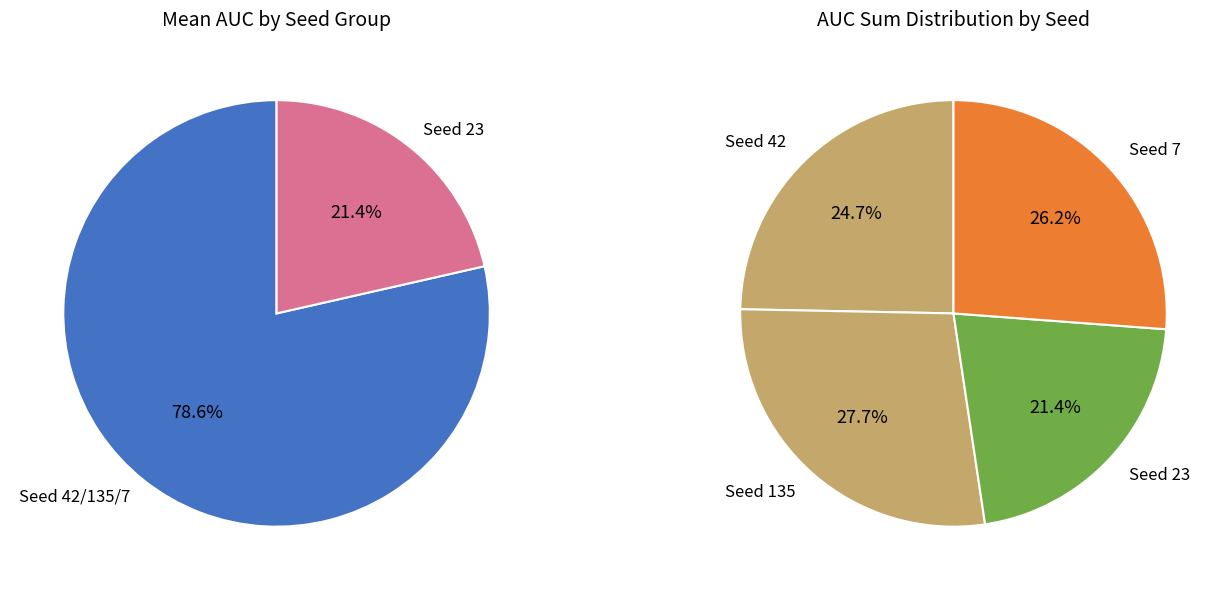

To the nearest percent, what is the average slice percentage?

25%